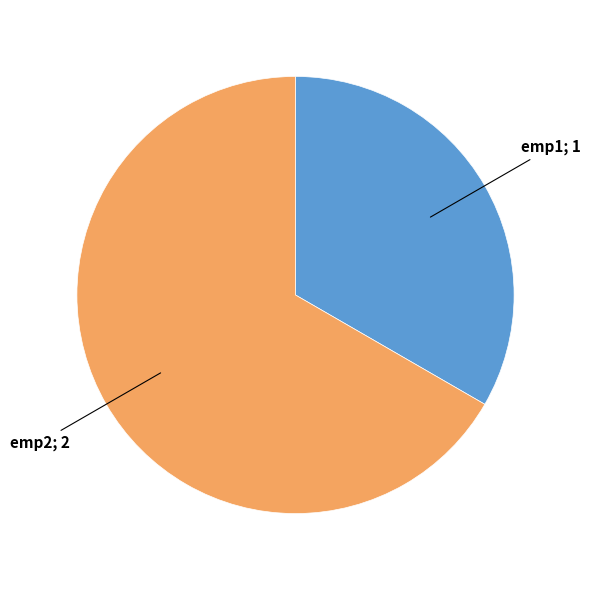

Is there any slice that represents more than half of the pie?

Yes